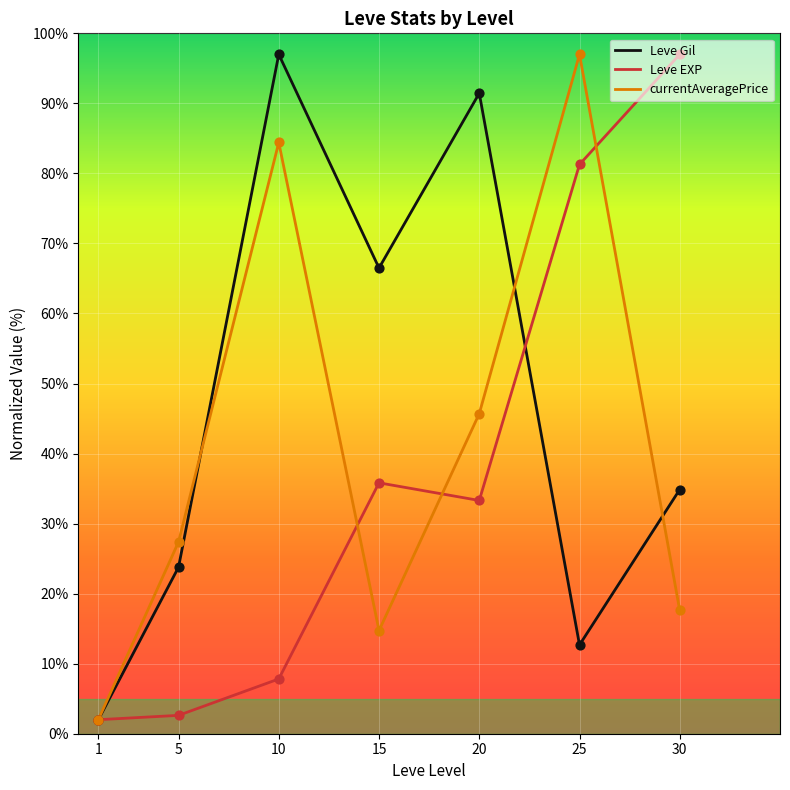

What is the total value across all series at 30?

149.5